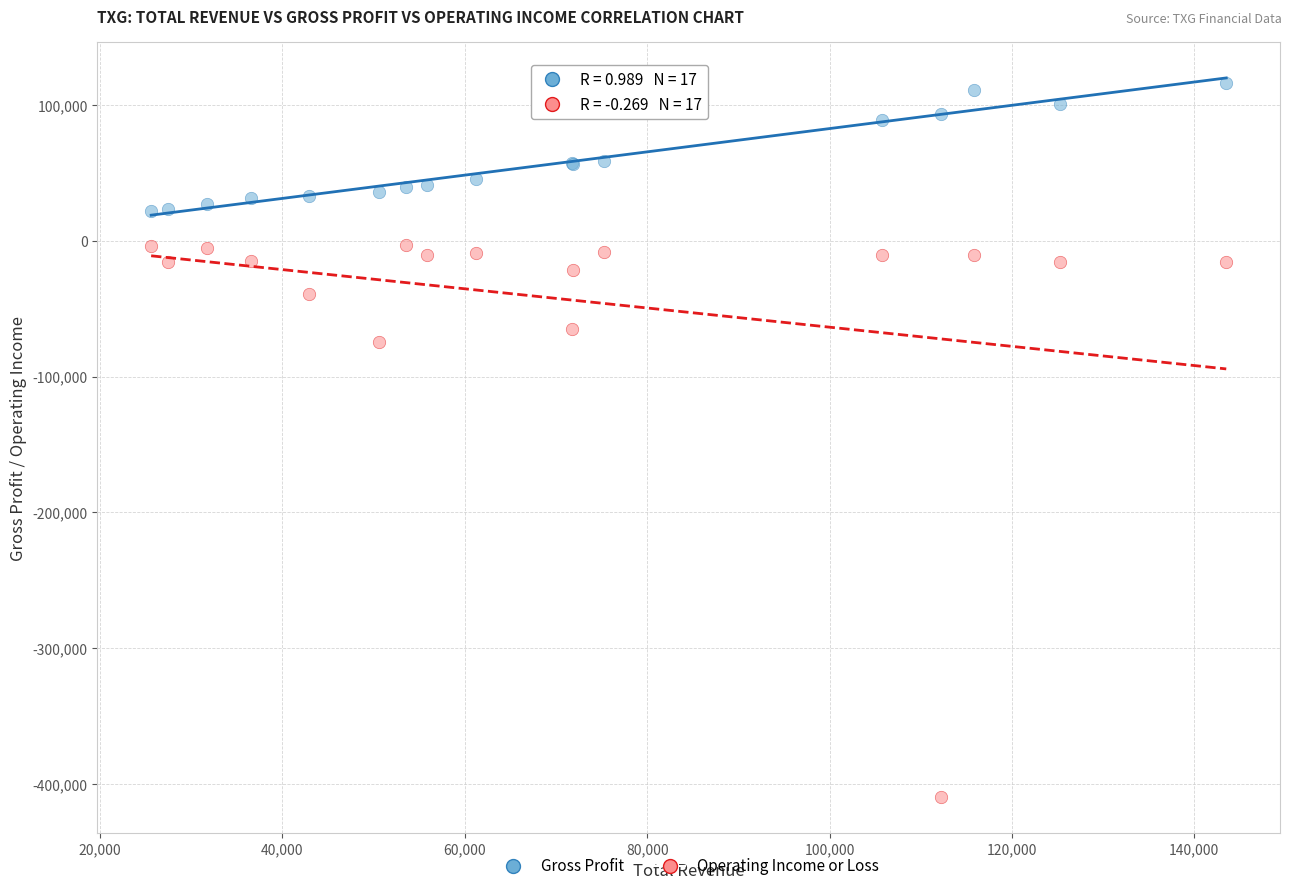

What are all the series names shown in the legend?

Gross Profit, Operating Income or Loss